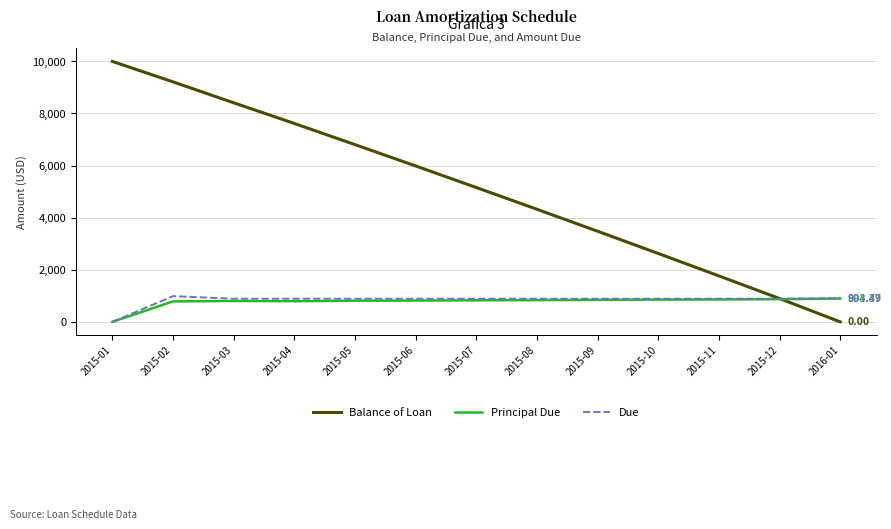

What is the difference between the Principal Due values at 2016-01 and 2015-12?

24.1